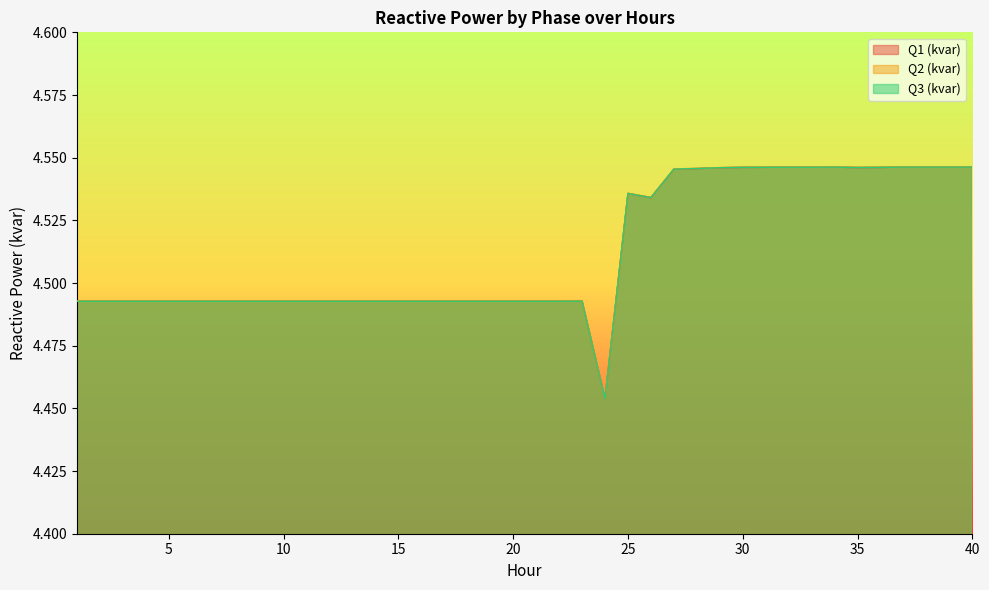

Which series has the largest total across all categories?

Q2 (kvar)